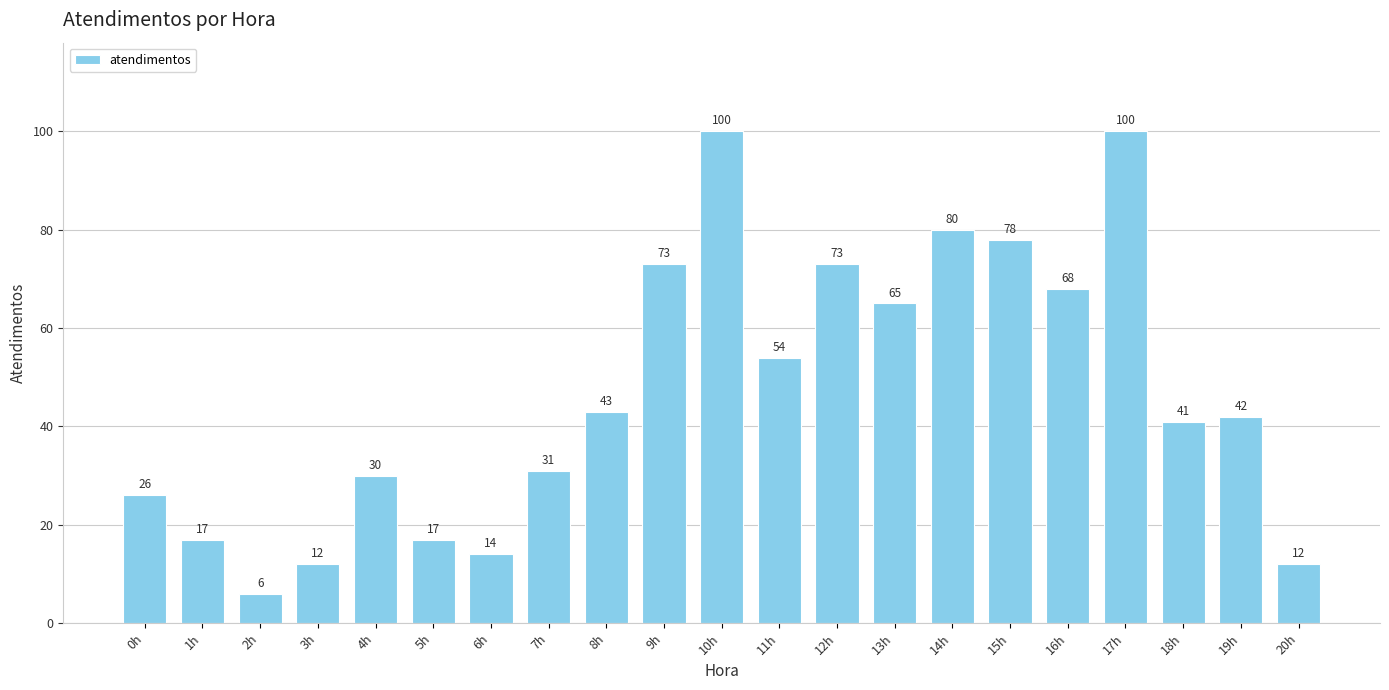

What position from the right is 20h?

1